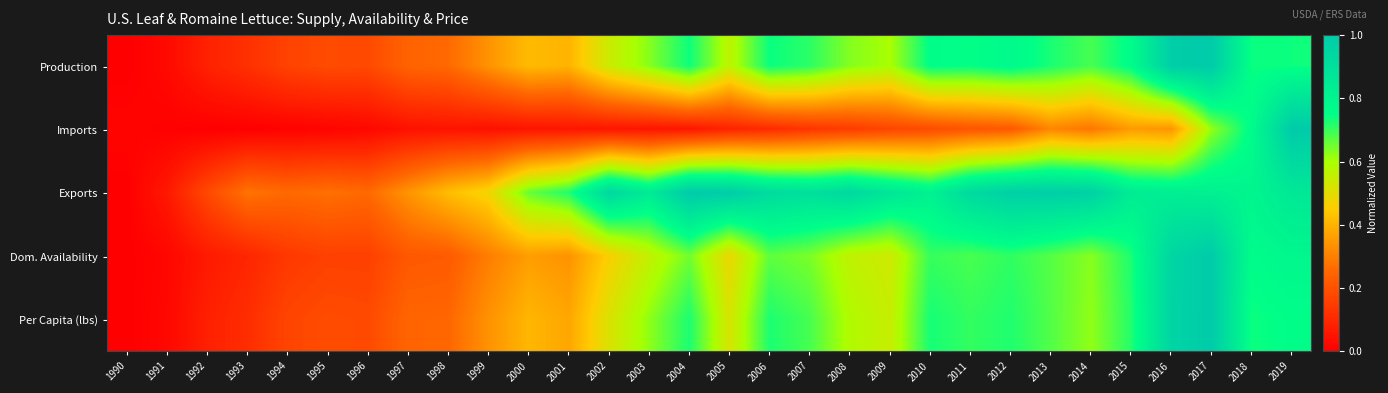

Which series has the largest total across all categories?

Exports